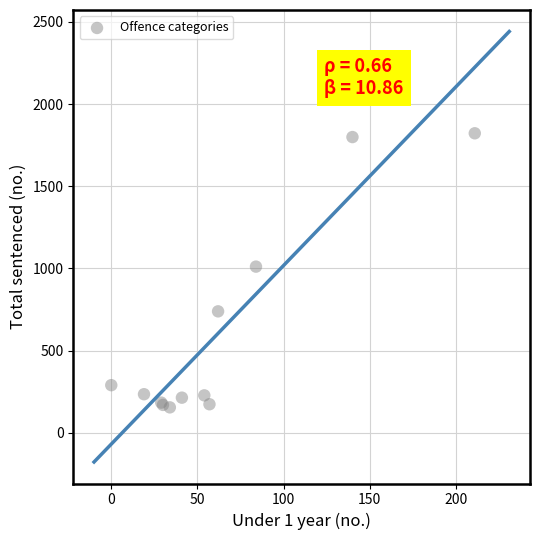

What Y value in the scatter plot is closest to 1091?

1011